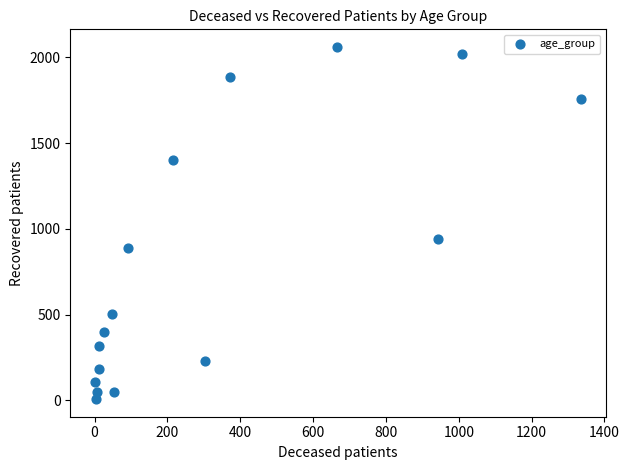

What is the range of X values (max minus min)?

1336